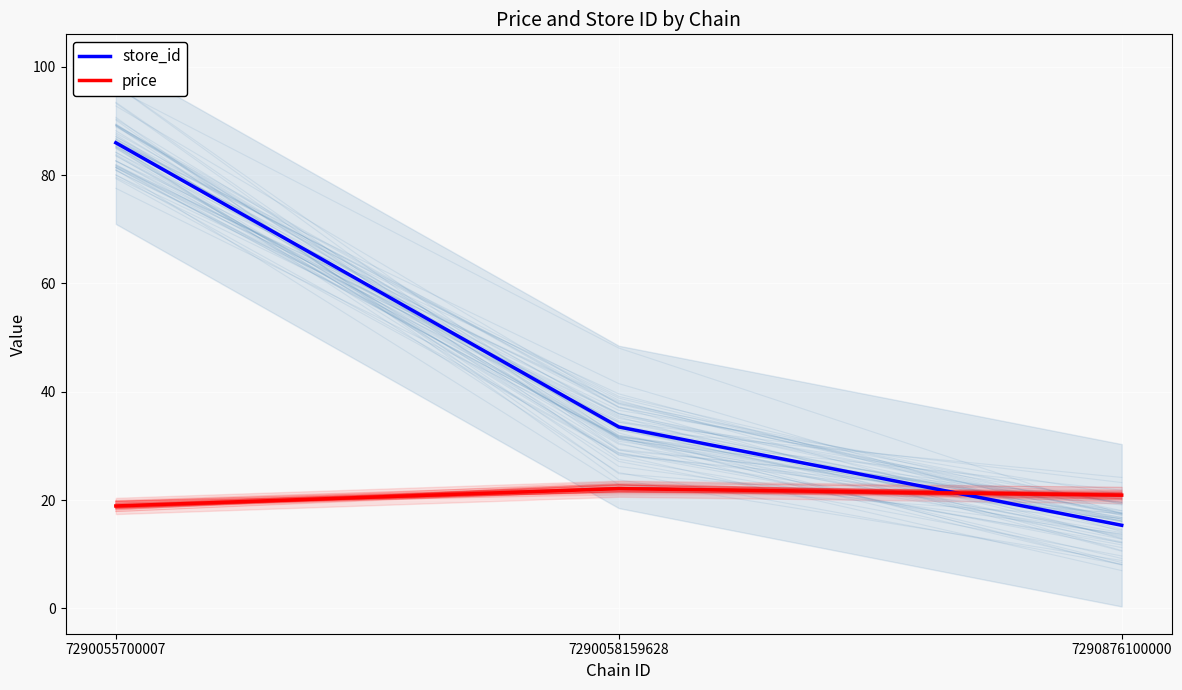

What is the difference between the highest and lowest values at 7290876100000?

5.6